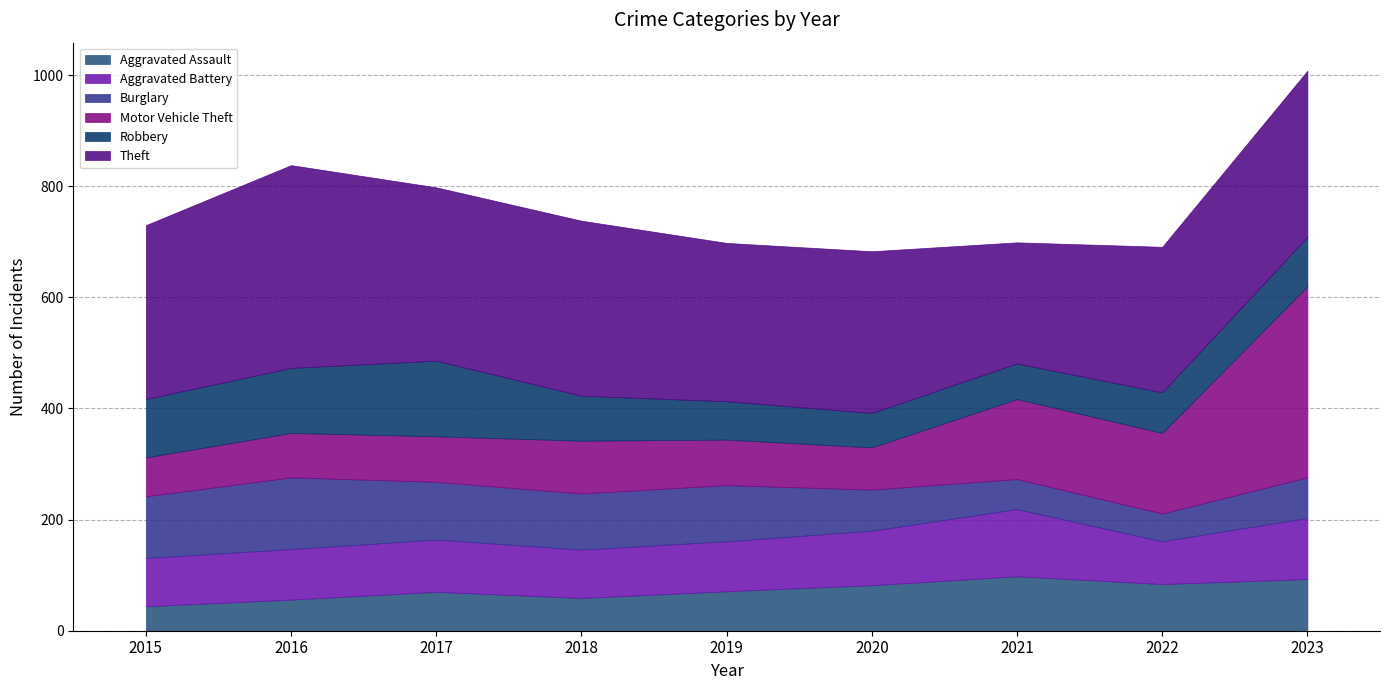

True or false: Robbery and Theft intersect in this chart.

False